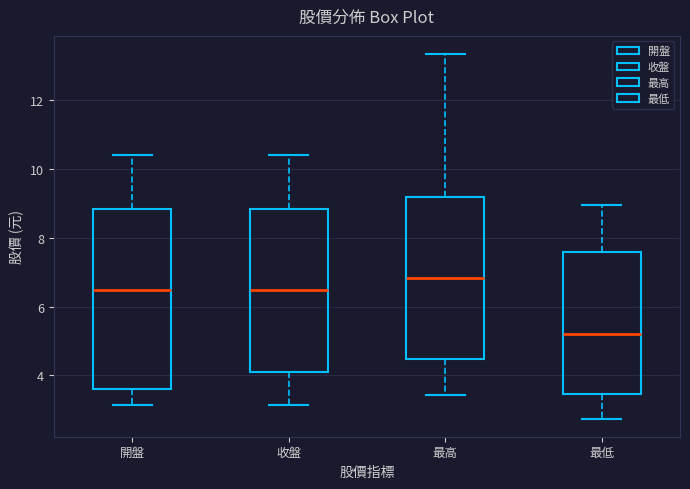

Where does the upper whisker of the box for 收盤 end on the y-axis? The values are not printed on the chart, so give them approximately, as read against the axis.

10.4